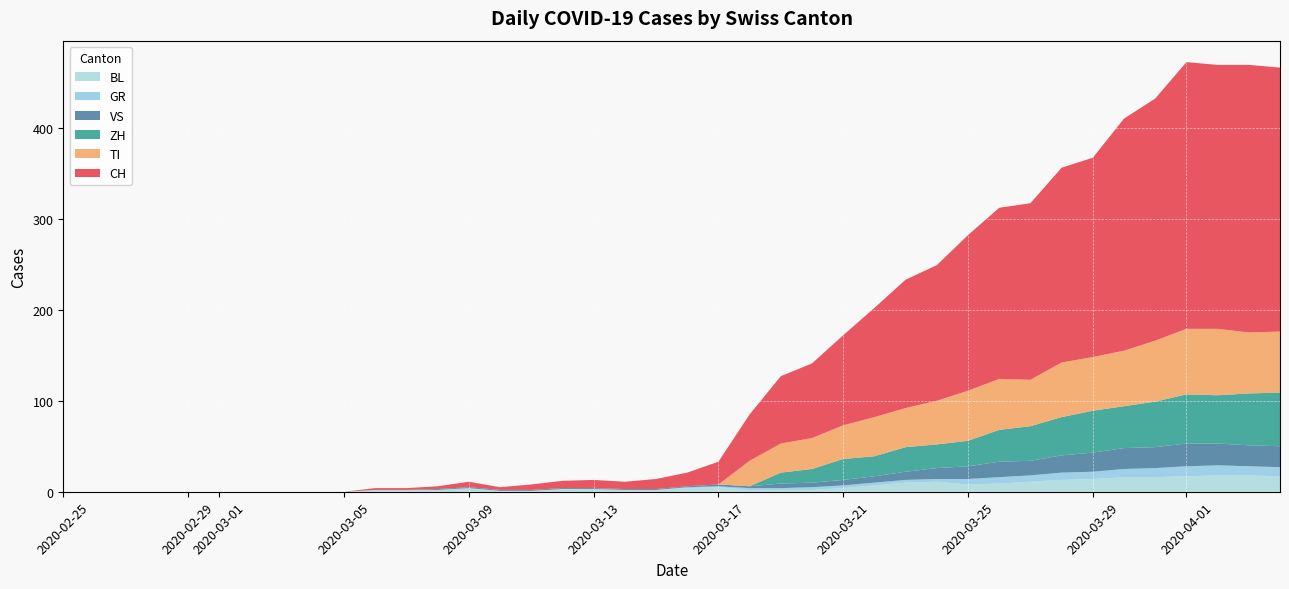

Reading right to left, what are all the values shown in this chart?

CH: 2020-04-04=290	2020-04-03=294	2020-04-02=290	2020-04-01=293	2020-03-31=266	2020-03-30=255	2020-03-29=219	2020-03-28=214	2020-03-27=194	2020-03-26=188	2020-03-25=171	2020-03-24=149	2020-03-23=141	2020-03-22=120	2020-03-21=99	2020-03-20=82	2020-03-19=74	2020-03-18=51	2020-03-17=25	2020-03-16=15	2020-03-15=11	2020-03-14=8	2020-03-13=9	2020-03-12=8	2020-03-11=6	2020-03-10=3	2020-03-09=6	2020-03-08=3	2020-03-07=2	2020-03-06=2	2020-03-05=0	2020-03-04=0	2020-03-03=0	2020-03-02=0	2020-03-01=0	2020-02-29=0	2020-02-28=0	2020-02-27=0	2020-02-26=0	2020-02-25=0
GR: 2020-04-04=10	2020-04-03=10	2020-04-02=11	2020-04-01=11	2020-03-31=10	2020-03-30=9	2020-03-29=8	2020-03-28=8	2020-03-27=7	2020-03-26=7	2020-03-25=6	2020-03-24=3	2020-03-23=3	2020-03-22=3	2020-03-21=3	2020-03-20=3	2020-03-19=2	2020-03-18=2	2020-03-17=1	2020-03-16=1	2020-03-15=0	2020-03-14=0	2020-03-13=0	2020-03-12=0	2020-03-11=0	2020-03-10=0	2020-03-09=0	2020-03-08=0	2020-03-07=0	2020-03-06=0	2020-03-05=0	2020-03-04=0	2020-03-03=0	2020-03-02=0	2020-03-01=0	2020-02-29=0	2020-02-28=0	2020-02-27=0	2020-02-26=0	2020-02-25=0
VS: 2020-04-04=23	2020-04-03=23	2020-04-02=24	2020-04-01=25	2020-03-31=23	2020-03-30=23	2020-03-29=21	2020-03-28=19	2020-03-27=16	2020-03-26=17	2020-03-25=14	2020-03-24=12	2020-03-23=9	2020-03-22=7	2020-03-21=6	2020-03-20=5	2020-03-19=5	2020-03-18=2	2020-03-17=2	2020-03-16=1	2020-03-15=1	2020-03-14=1	2020-03-13=1	2020-03-12=1	2020-03-11=1	2020-03-10=1	2020-03-09=1	2020-03-08=1	2020-03-07=0	2020-03-06=0	2020-03-05=0	2020-03-04=0	2020-03-03=0	2020-03-02=0	2020-03-01=0	2020-02-29=0	2020-02-28=0	2020-02-27=0	2020-02-26=0	2020-02-25=0
TI: 2020-04-04=67	2020-04-03=67	2020-04-02=73	2020-04-01=72	2020-03-31=67	2020-03-30=61	2020-03-29=59	2020-03-28=60	2020-03-27=51	2020-03-26=56	2020-03-25=55	2020-03-24=48	2020-03-23=43	2020-03-22=43	2020-03-21=37	2020-03-20=34	2020-03-19=32	2020-03-18=28	2020-03-17=0	2020-03-16=0	2020-03-15=0	2020-03-14=0	2020-03-13=0	2020-03-12=0	2020-03-11=0	2020-03-10=0	2020-03-09=0	2020-03-08=0	2020-03-07=0	2020-03-06=0	2020-03-05=0	2020-03-04=0	2020-03-03=0	2020-03-02=0	2020-03-01=0	2020-02-29=0	2020-02-28=0	2020-02-27=0	2020-02-26=0	2020-02-25=0
BL: 2020-04-04=17	2020-04-03=18	2020-04-02=18	2020-04-01=17	2020-03-31=16	2020-03-30=16	2020-03-29=14	2020-03-28=13	2020-03-27=11	2020-03-26=9	2020-03-25=8	2020-03-24=11	2020-03-23=10	2020-03-22=7	2020-03-21=4	2020-03-20=2	2020-03-19=2	2020-03-18=2	2020-03-17=5	2020-03-16=4	2020-03-15=2	2020-03-14=2	2020-03-13=3	2020-03-12=3	2020-03-11=1	2020-03-10=1	2020-03-09=4	2020-03-08=2	2020-03-07=2	2020-03-06=2	2020-03-05=0	2020-03-04=0	2020-03-03=0	2020-03-02=0	2020-03-01=0	2020-02-29=0	2020-02-28=0	2020-02-27=0	2020-02-26=0	2020-02-25=0
ZH: 2020-04-04=59	2020-04-03=57	2020-04-02=53	2020-04-01=54	2020-03-31=50	2020-03-30=46	2020-03-29=46	2020-03-28=42	2020-03-27=38	2020-03-26=35	2020-03-25=28	2020-03-24=26	2020-03-23=27	2020-03-22=22	2020-03-21=23	2020-03-20=15	2020-03-19=12	2020-03-18=0	2020-03-17=0	2020-03-16=0	2020-03-15=0	2020-03-14=0	2020-03-13=0	2020-03-12=0	2020-03-11=0	2020-03-10=0	2020-03-09=0	2020-03-08=0	2020-03-07=0	2020-03-06=0	2020-03-05=0	2020-03-04=0	2020-03-03=0	2020-03-02=0	2020-03-01=0	2020-02-29=0	2020-02-28=0	2020-02-27=0	2020-02-26=0	2020-02-25=0